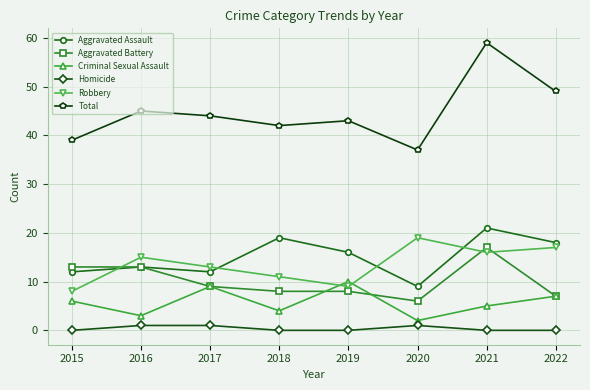

Between 2015 and 2020, which series saw the biggest shift?

Robbery